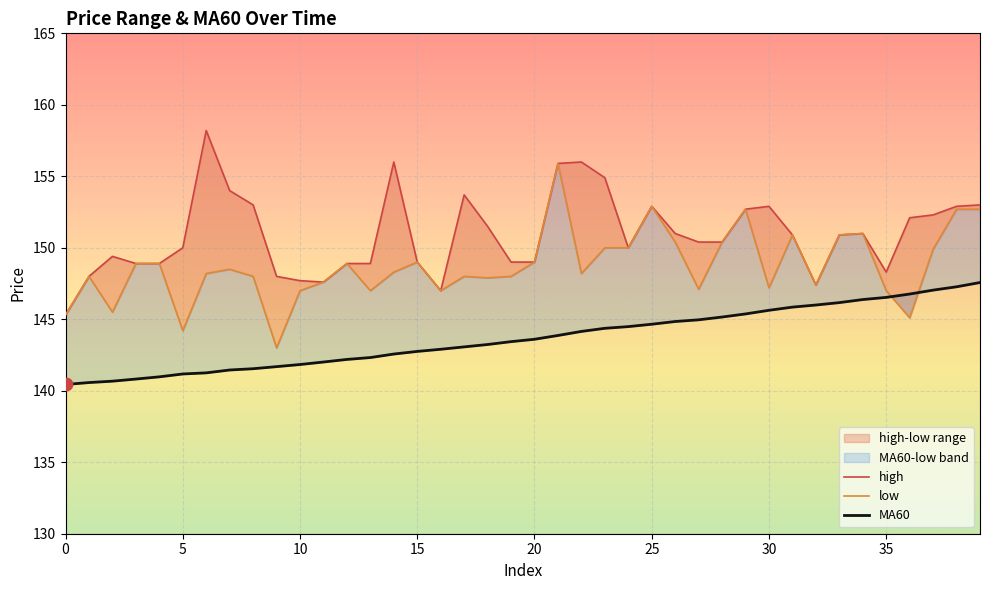

At how many categories does at least one series exceed 155?

4